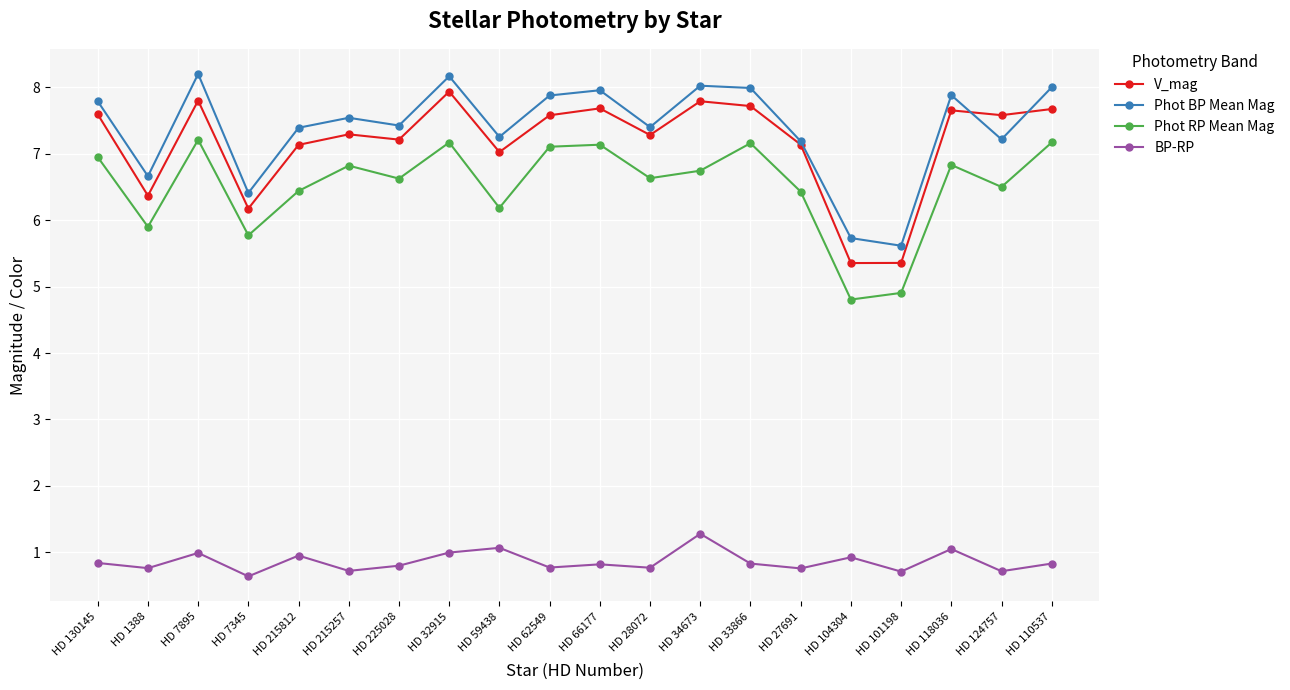

Is it true that Phot BP Mean Mag equals 5.0 at HD 32915?

False